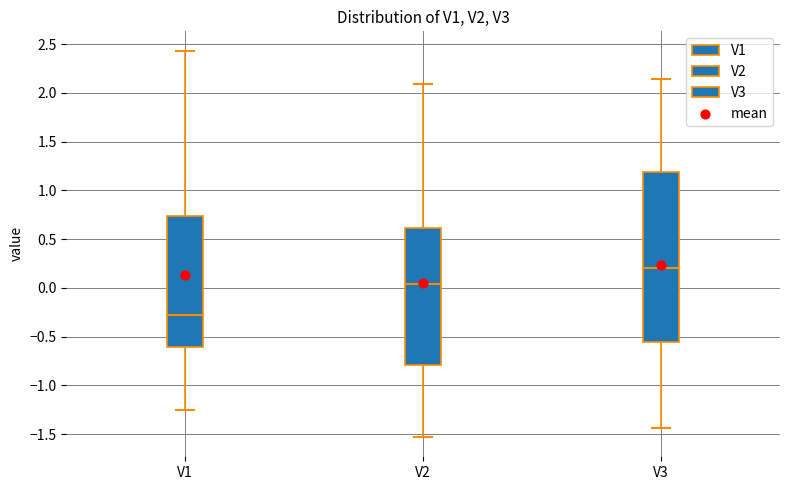

Which box has the highest median line?

V3